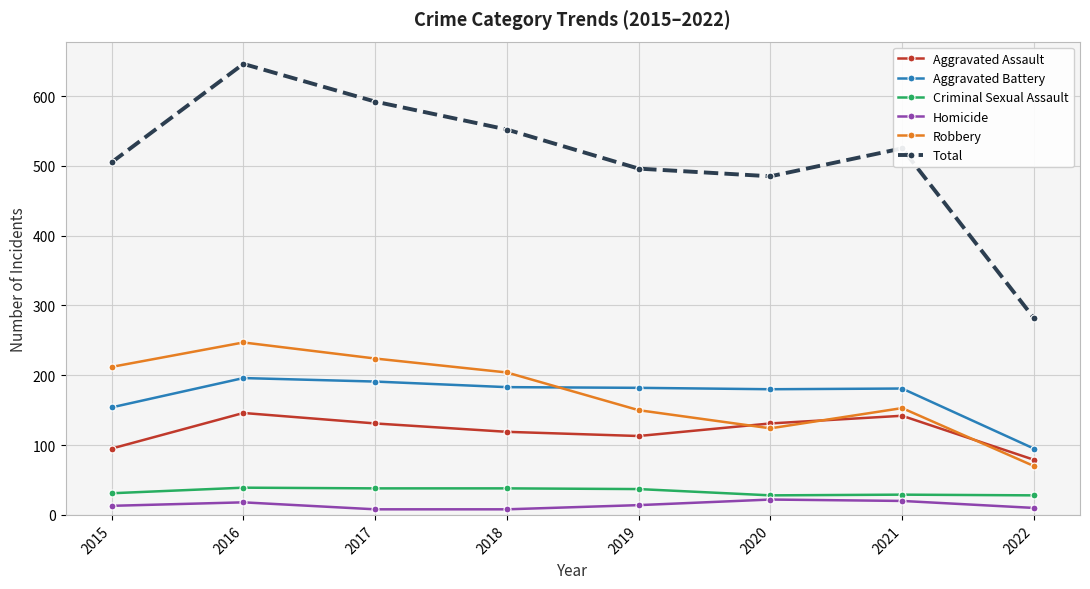

The value of Aggravated Assault at 2021 is 142. True or false?

True